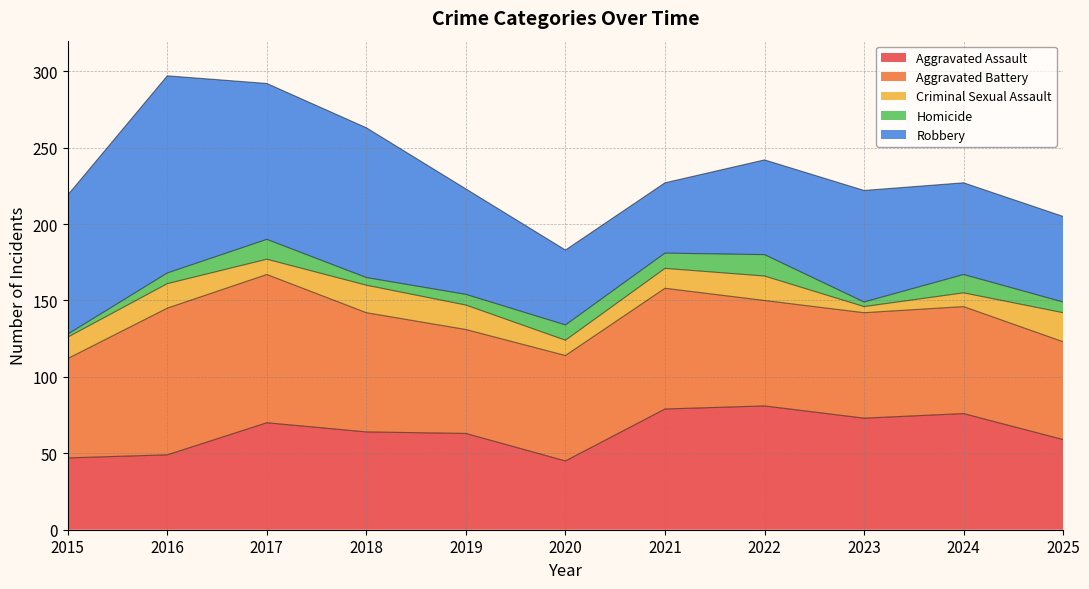

How many data points in Aggravated Battery are less than 69?

3